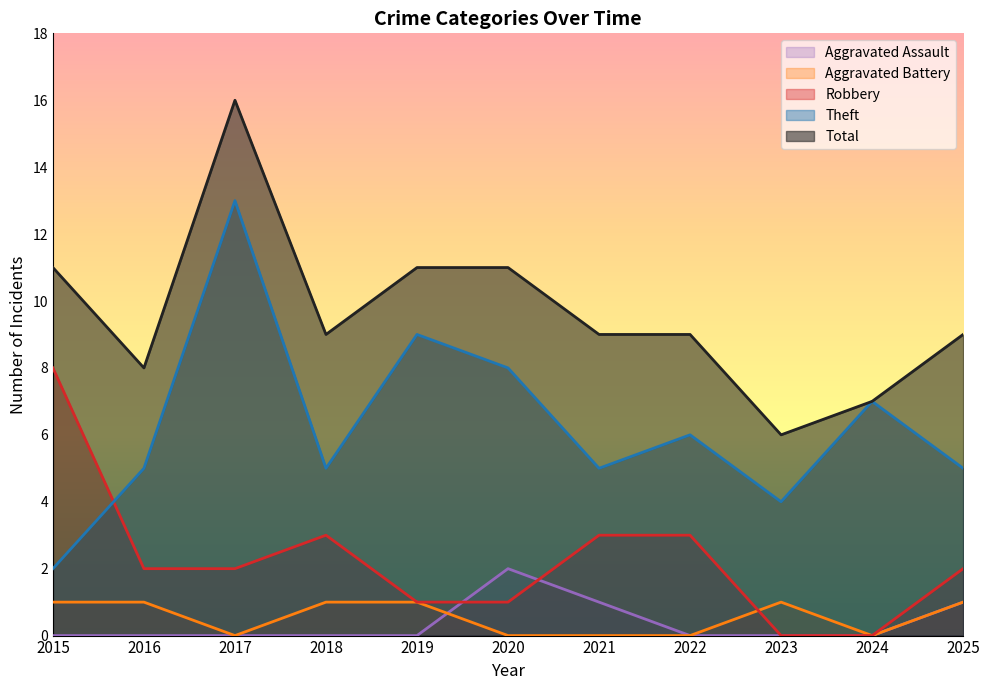

True or false: Aggravated Battery has a value of 0 at 2024.

False